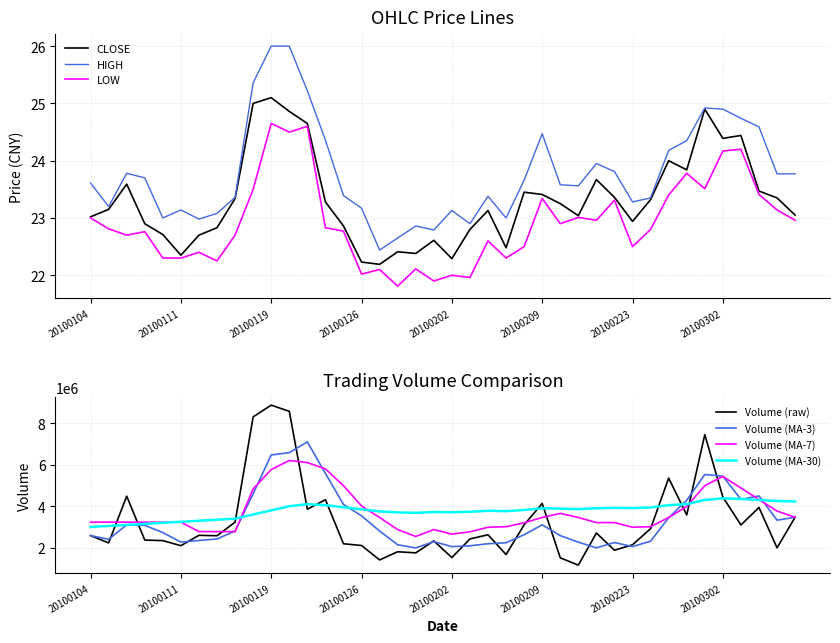

Which series has the largest total across all categories?

HIGH